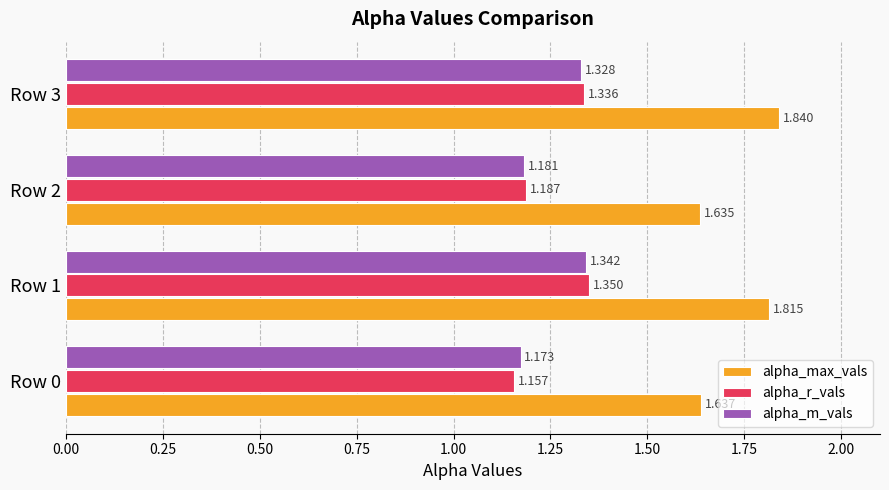

What is the sum of all alpha_m_vals values?

5.0